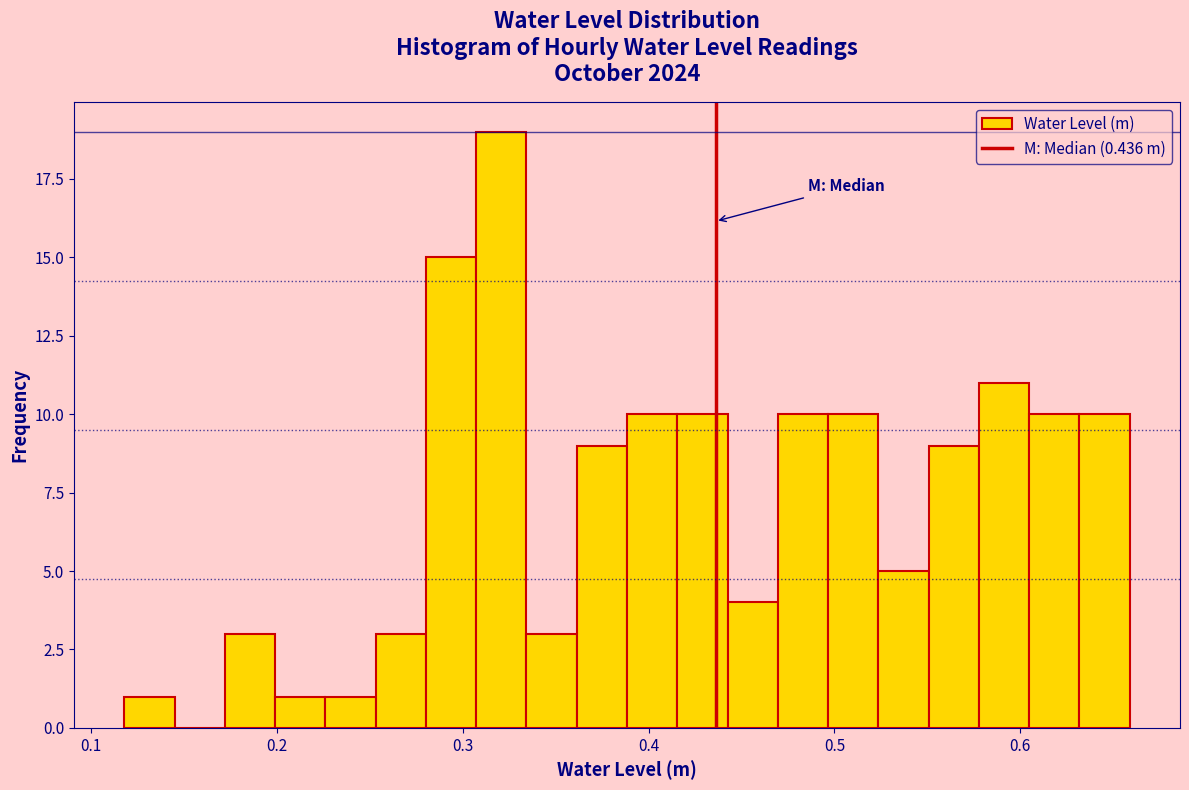

Read against the x-axis, roughly where is the centre of the tallest bar?

0.32